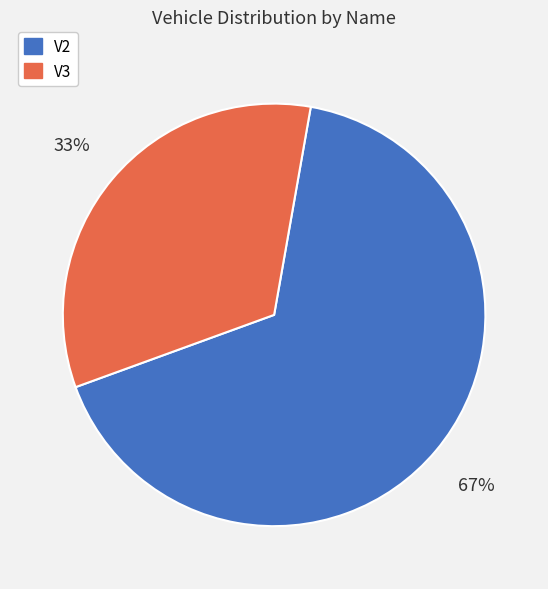

Do V3 and V2 together represent more than half of the pie?

Yes